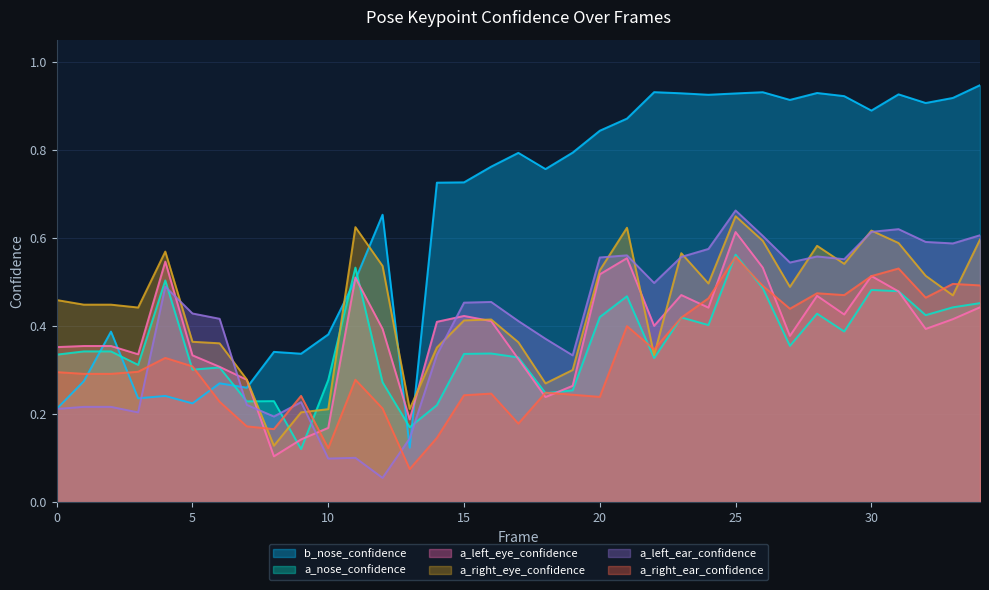

List the series in order of their peak value, highest first.

b_nose_confidence, a_left_ear_confidence, a_right_eye_confidence, a_left_eye_confidence, a_nose_confidence, a_right_ear_confidence